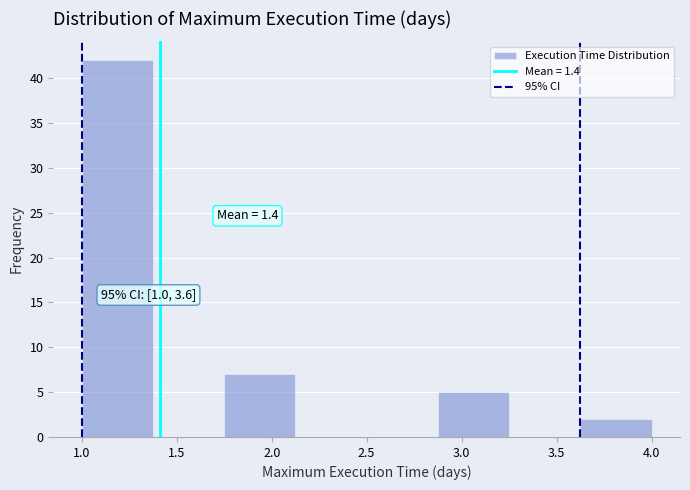

Which range on the x-axis has the tallest bar?

1.000 to 1.375